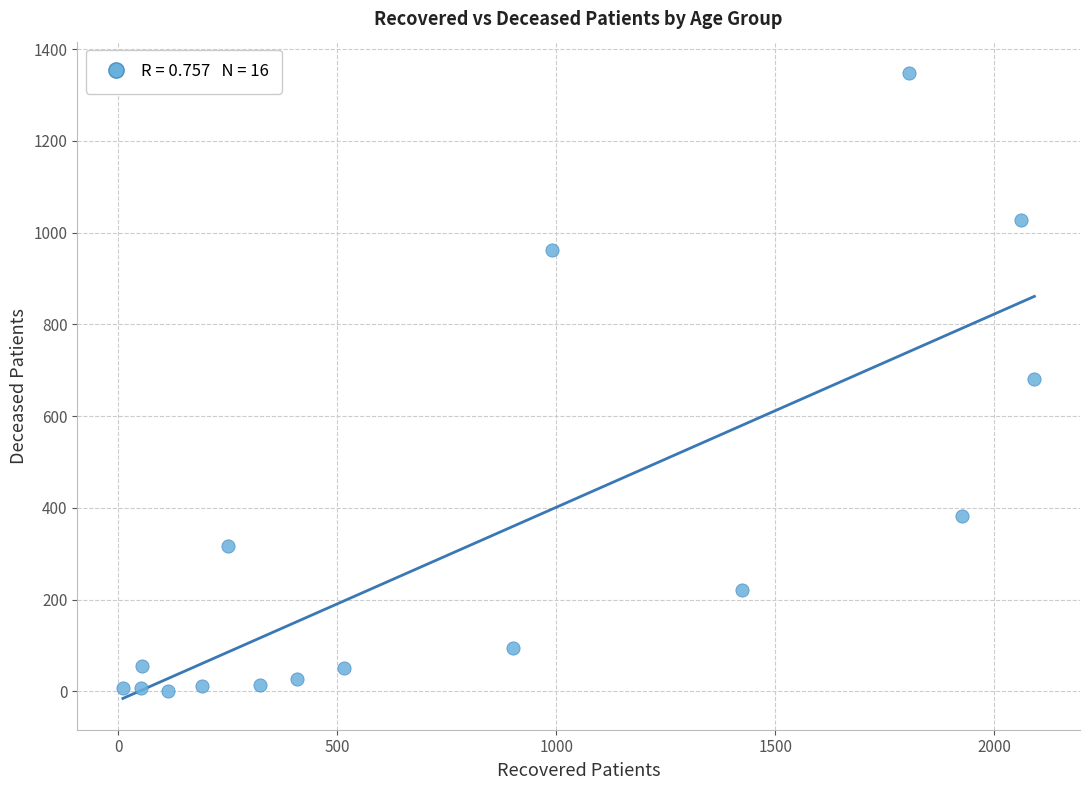

What is the range of X values (max minus min)?

2082